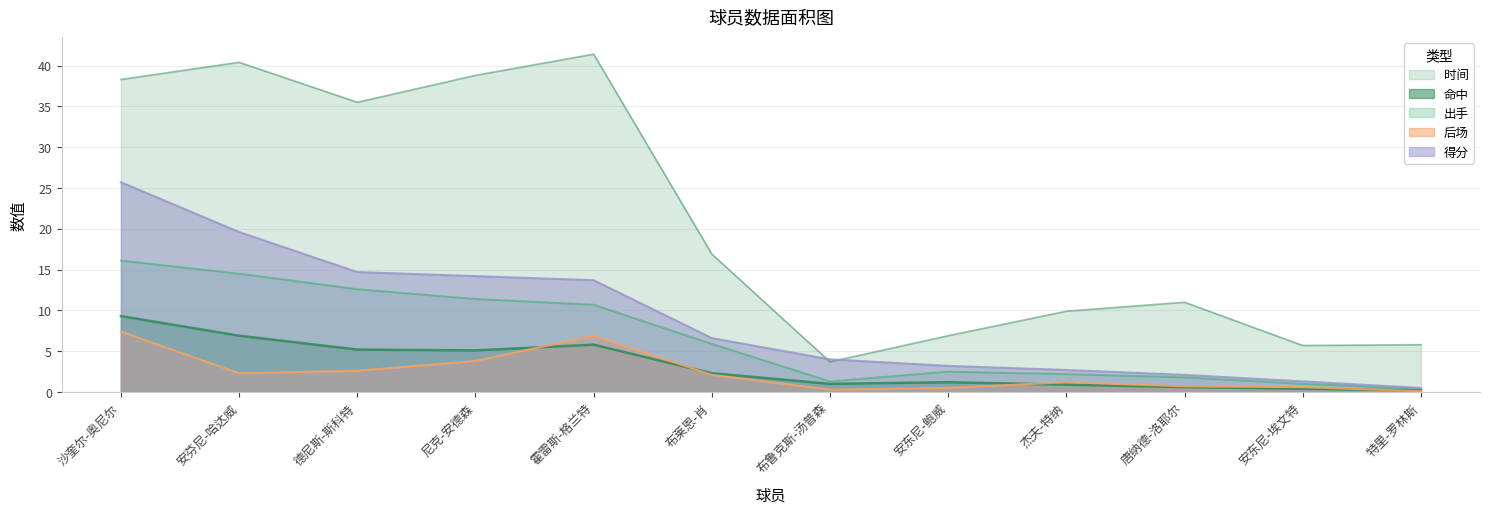

The value of 出手 at 霍雷斯-格兰特 is 18.8. True or false?

False